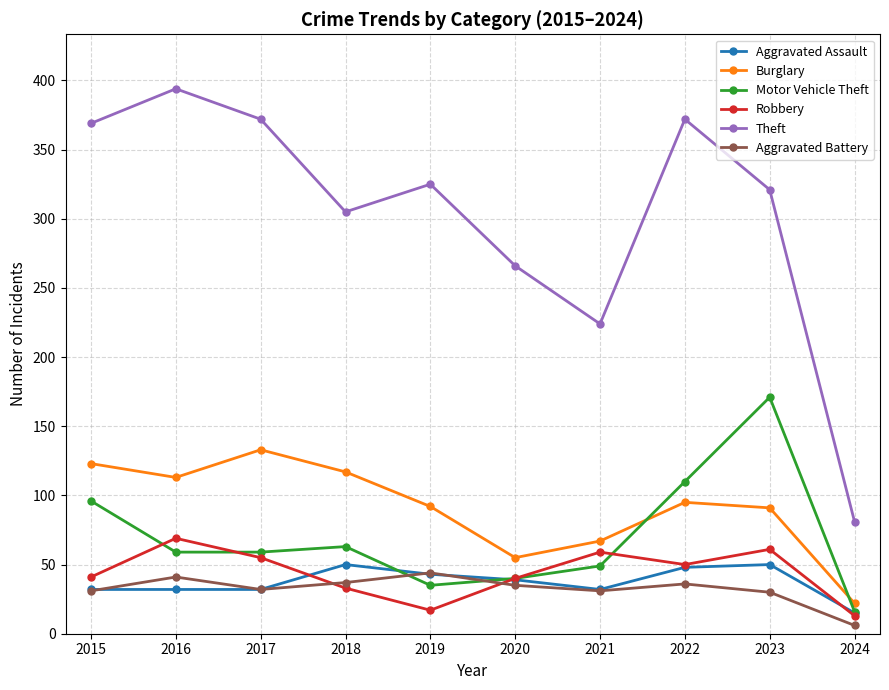

Which series has the largest total across all categories?

Theft